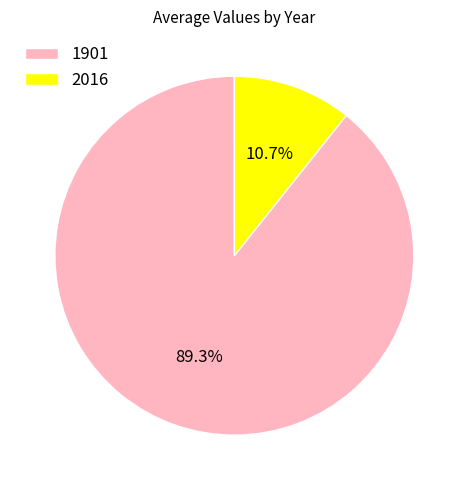

To the nearest percent, what is the combined percentage of 2016 and 1901?

100%